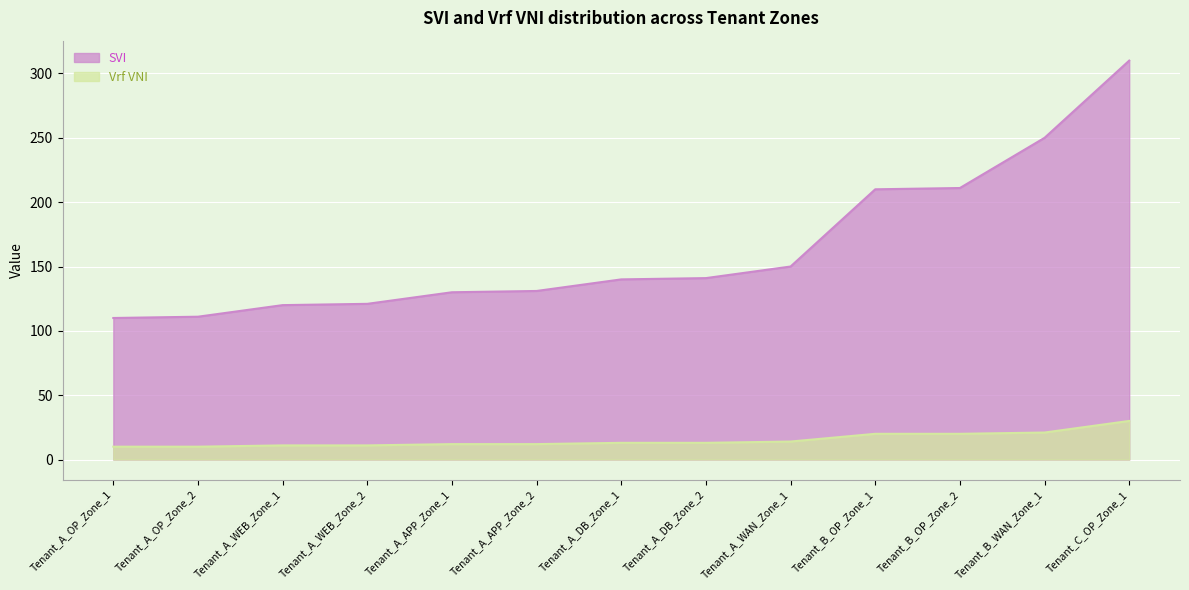

Where is Vrf VNI nearest to the value 20?

Tenant_B_OP_Zone_1